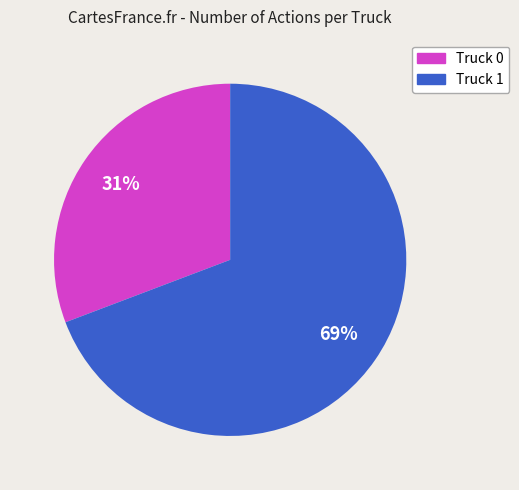

Between Truck 1 and Truck 0, which is larger?

Truck 1